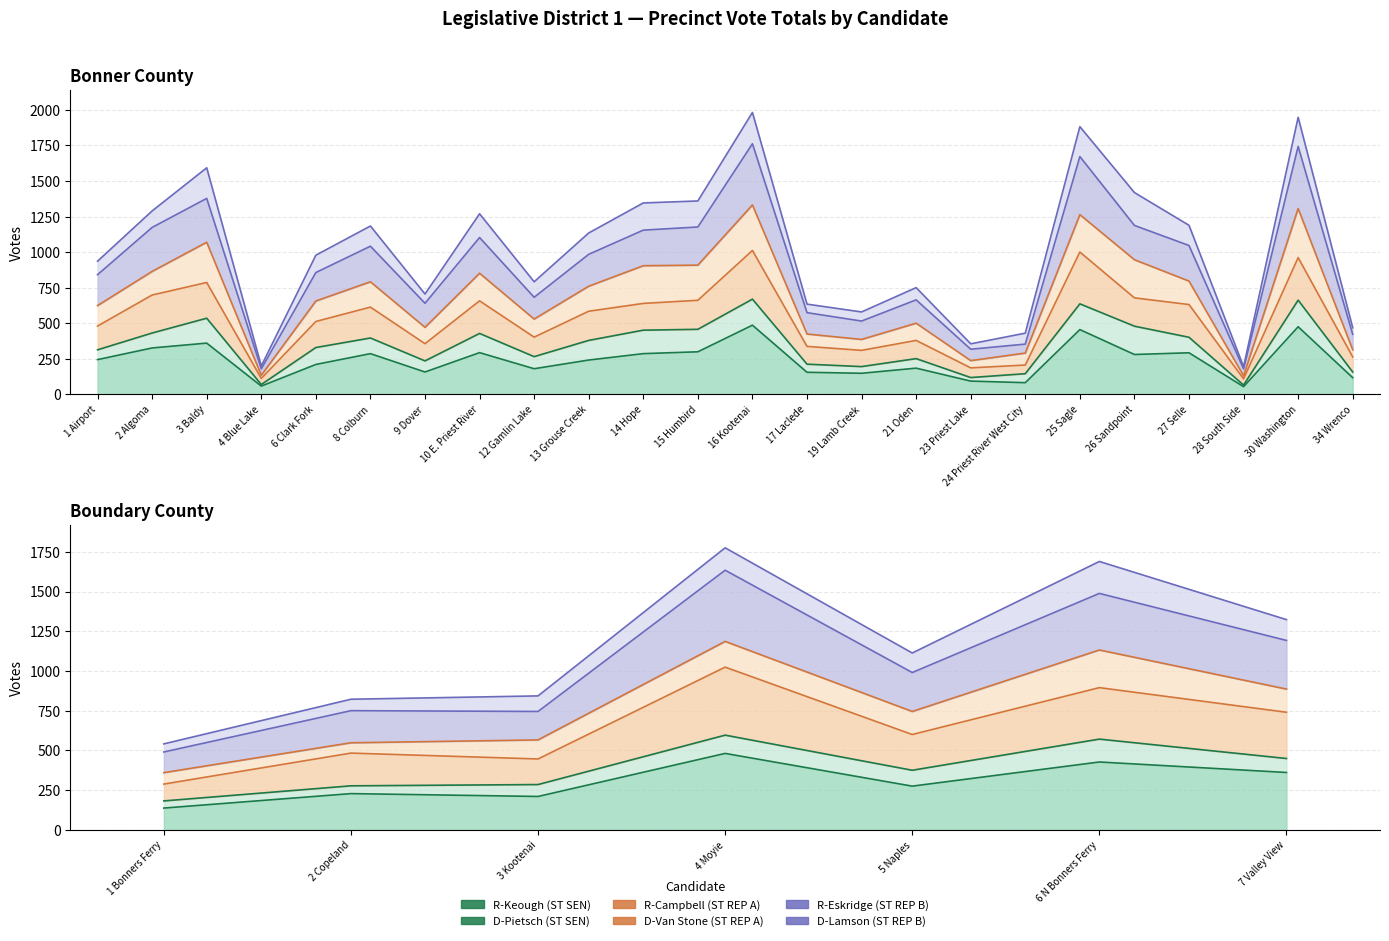

Is the value of R-Keough (ST SEN) at 8 Colburn greater than the value of R-Eskridge (ST REP B) at 23 Priest Lake?

No